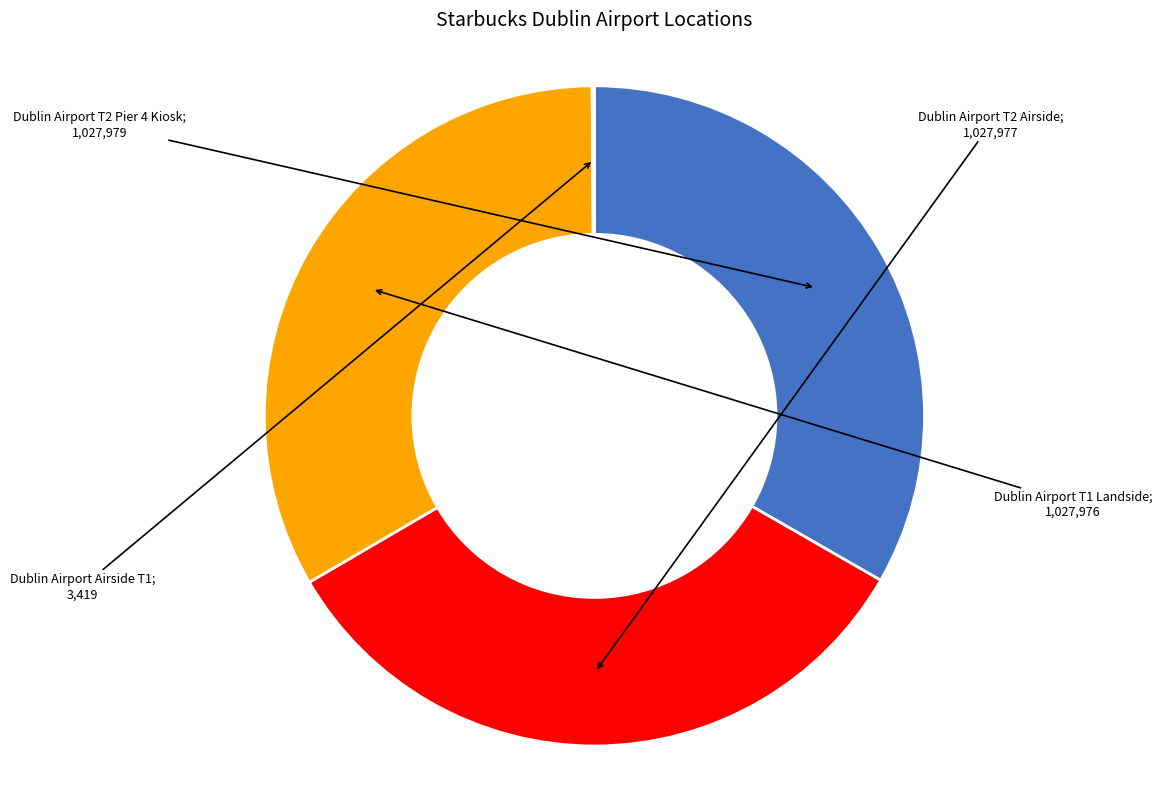

Is there any slice that represents more than half of the pie?

No